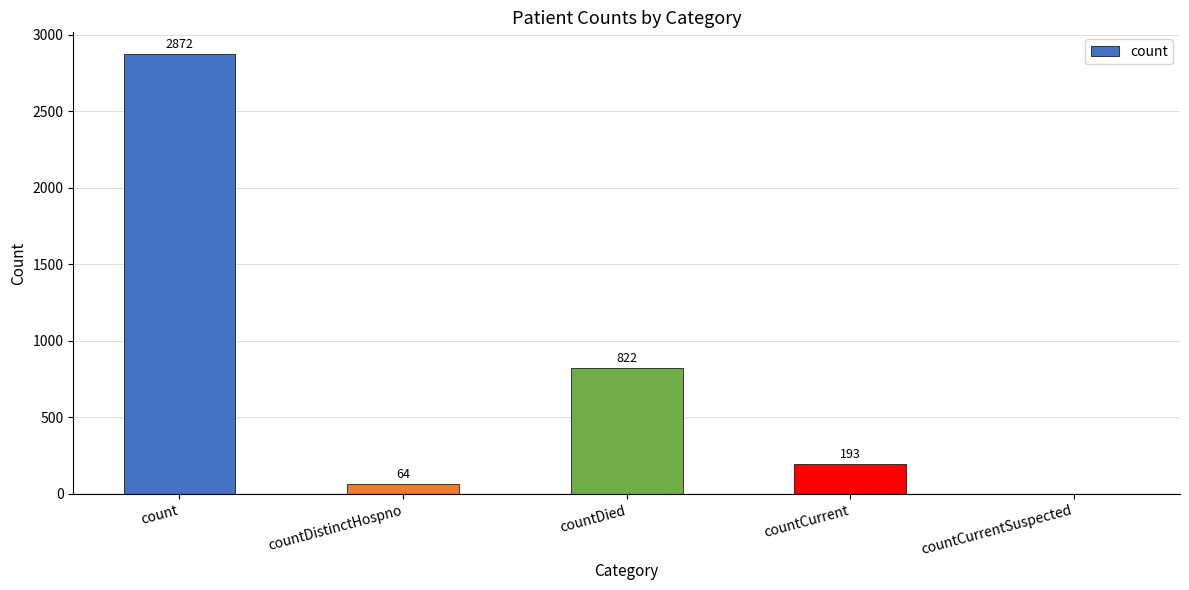

The chart shows a value of 193 at countCurrent. True or false?

True